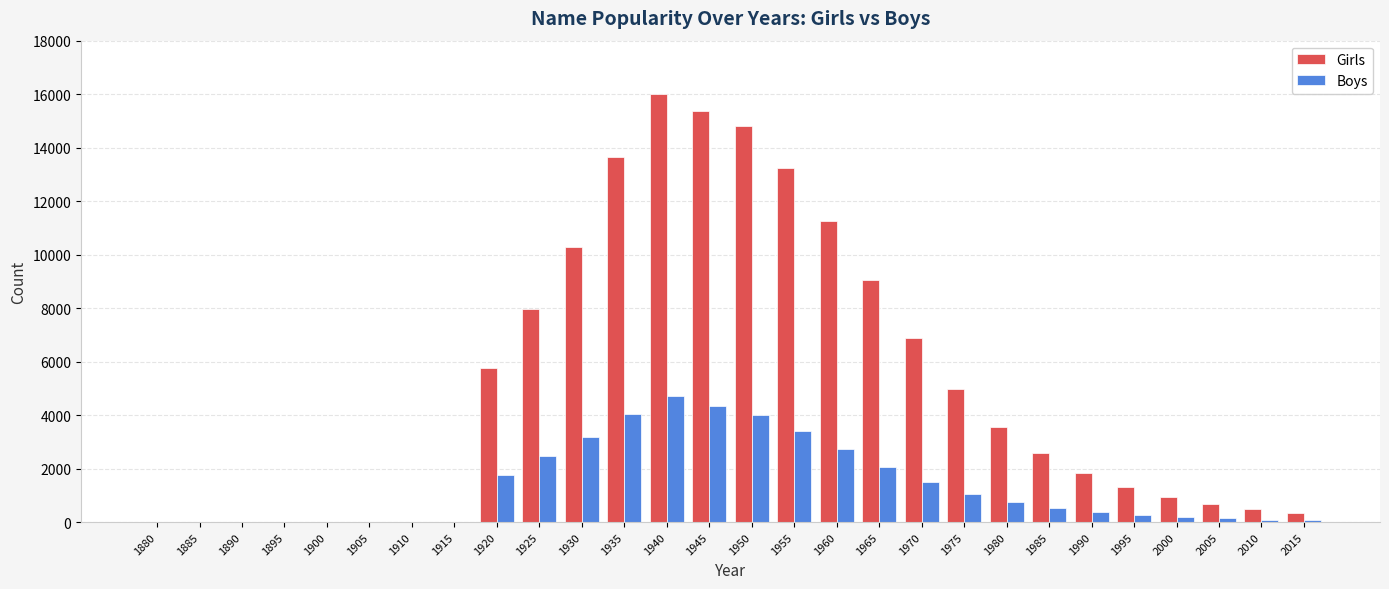

What is the difference between the Boys values at 1955 and 1945?

956